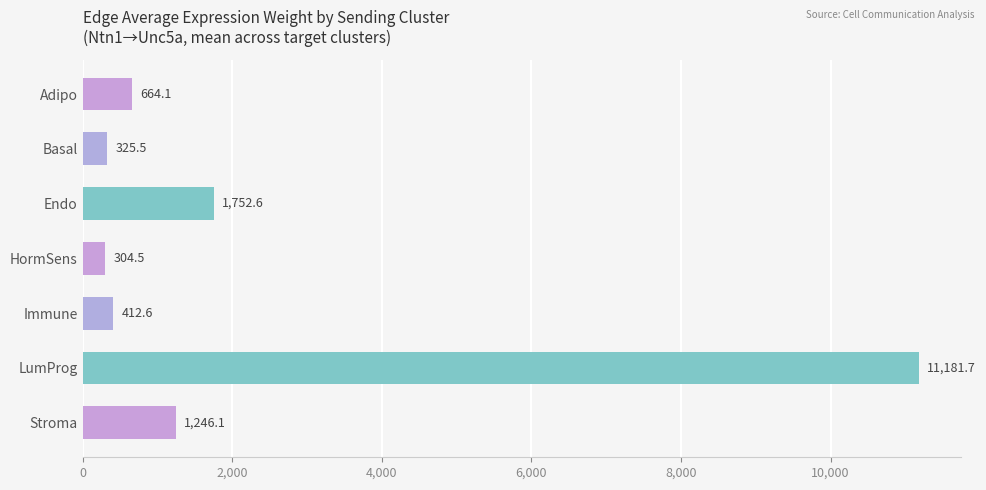

Which category has the highest value across all series?

LumProg